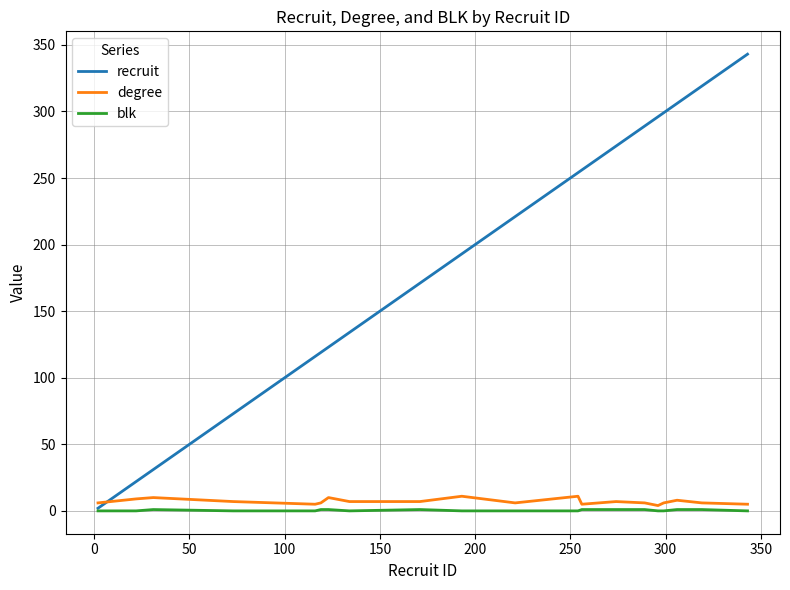

What is the highest value of the degree series?

11